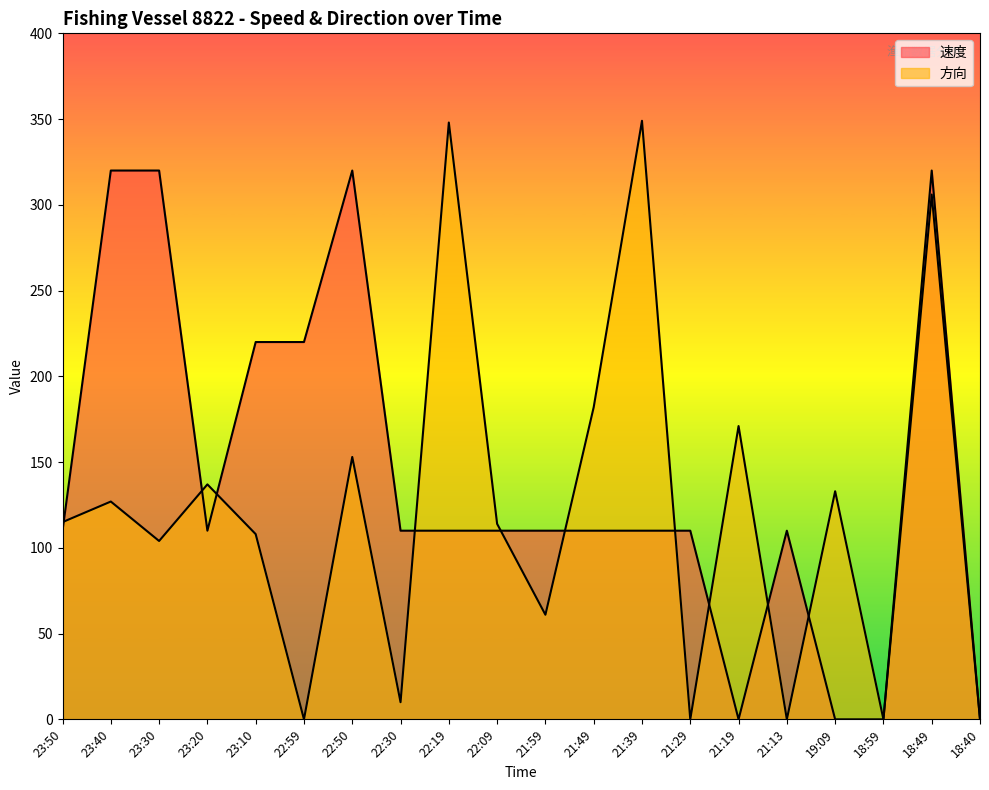

Reading right to left, list all the values displayed in this chart.

速度: 18:40=0	18:49=320	18:59=0	19:09=0	21:13=110	21:19=0	21:29=110	21:39=110	21:49=110	21:59=110	22:09=110	22:19=110	22:30=110	22:50=320	22:59=220	23:10=220	23:20=110	23:30=320	23:40=320	23:50=110
方向: 18:40=0	18:49=306	18:59=0	19:09=133	21:13=0	21:19=171	21:29=0	21:39=349	21:49=182	21:59=61	22:09=114	22:19=348	22:30=10	22:50=153	22:59=0	23:10=108	23:20=137	23:30=104	23:40=127	23:50=115